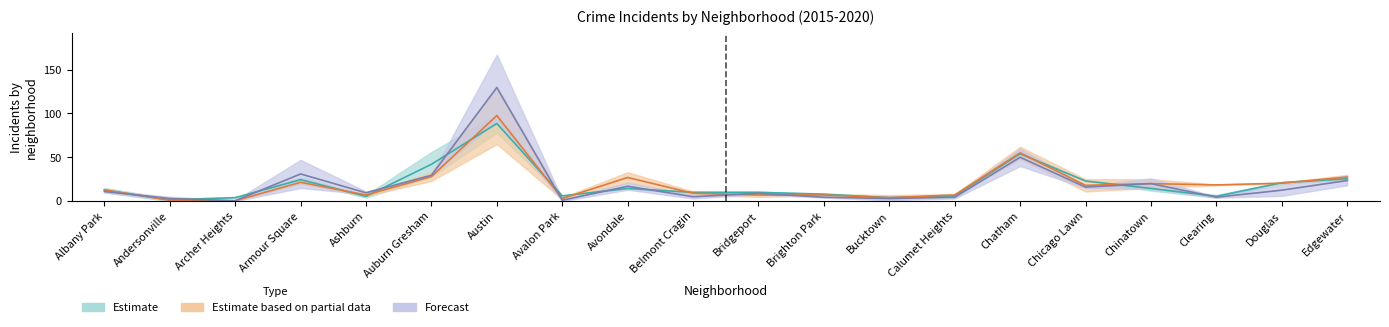

List the labels in order of 2018 value, smallest first.

Andersonville, Archer Heights, Avalon Park, Bridgeport, Ashburn, Brighton Park, Bucktown, Calumet Heights, Belmont Cragin, Chicago Lawn, Albany Park, Clearing, Douglas, Avondale, Armour Square, Chinatown, Edgewater, Auburn Gresham, Chatham, Austin